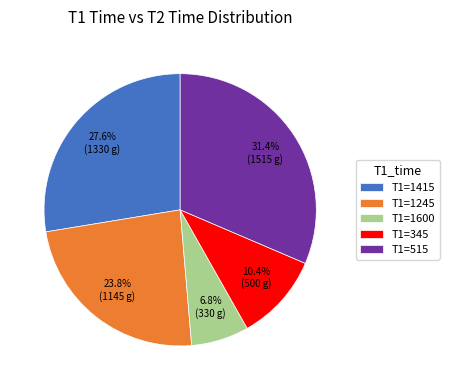

What is the smallest slice in the pie chart?

T1=1600